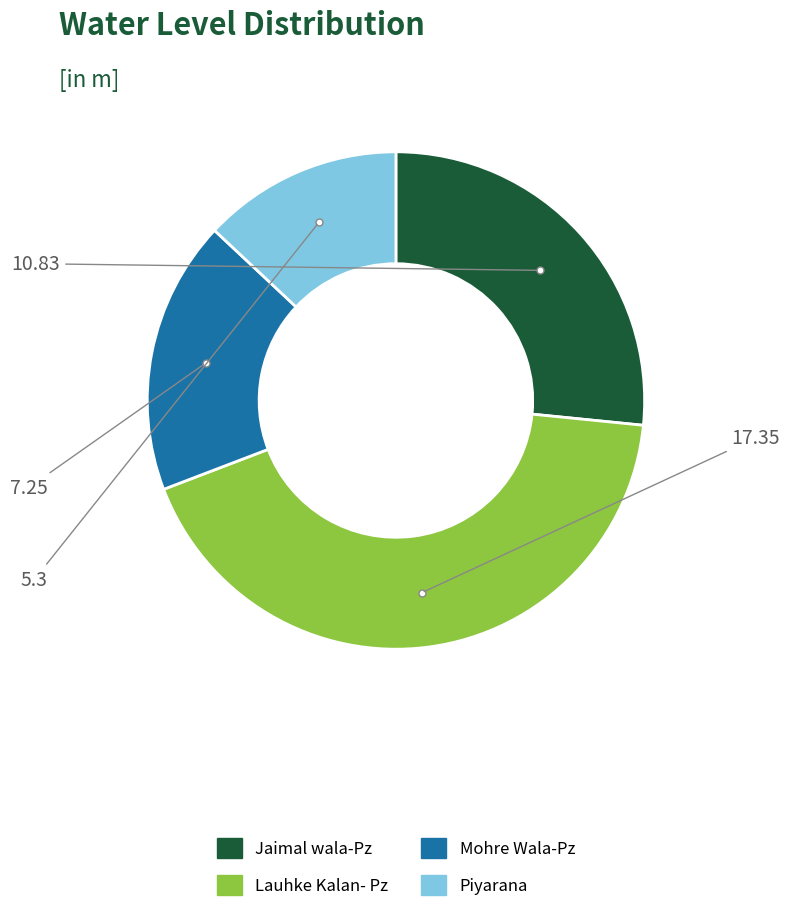

Combined, do Piyarana and Lauhke Kalan- Pz account for over 50%?

Yes